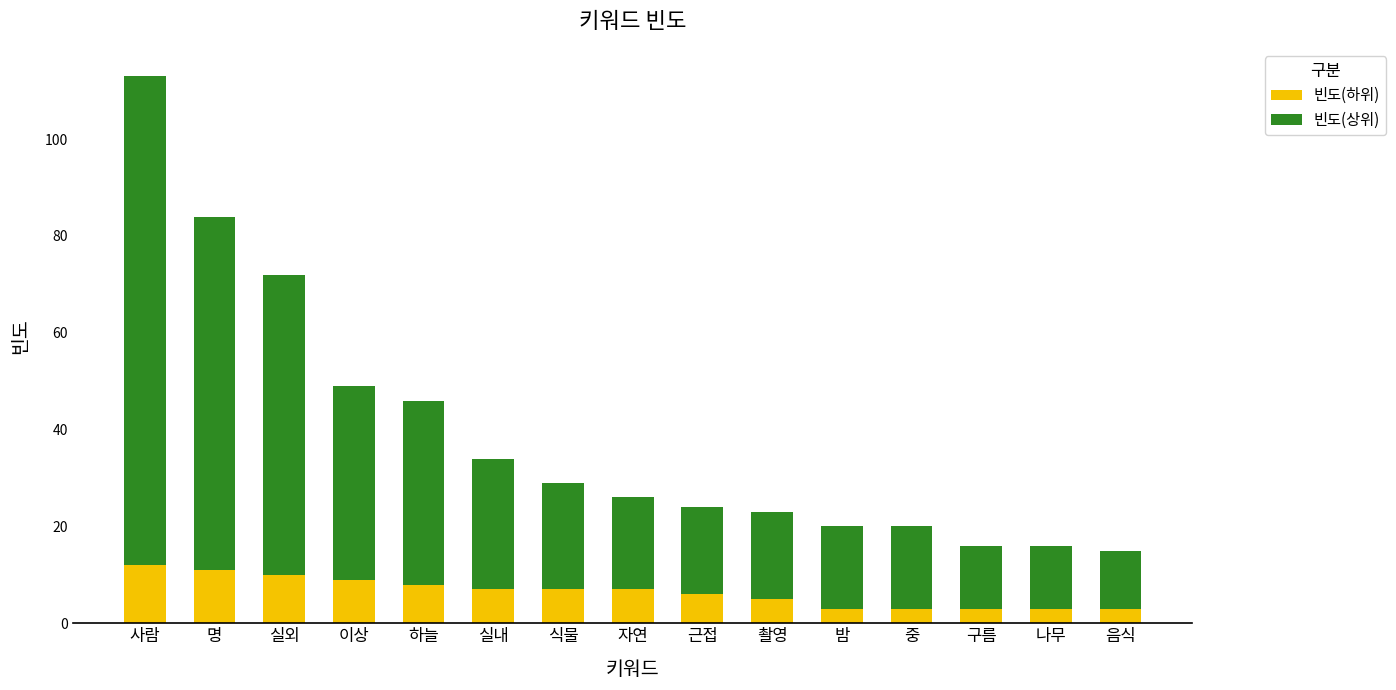

What is the total value across all series at 근접?

24